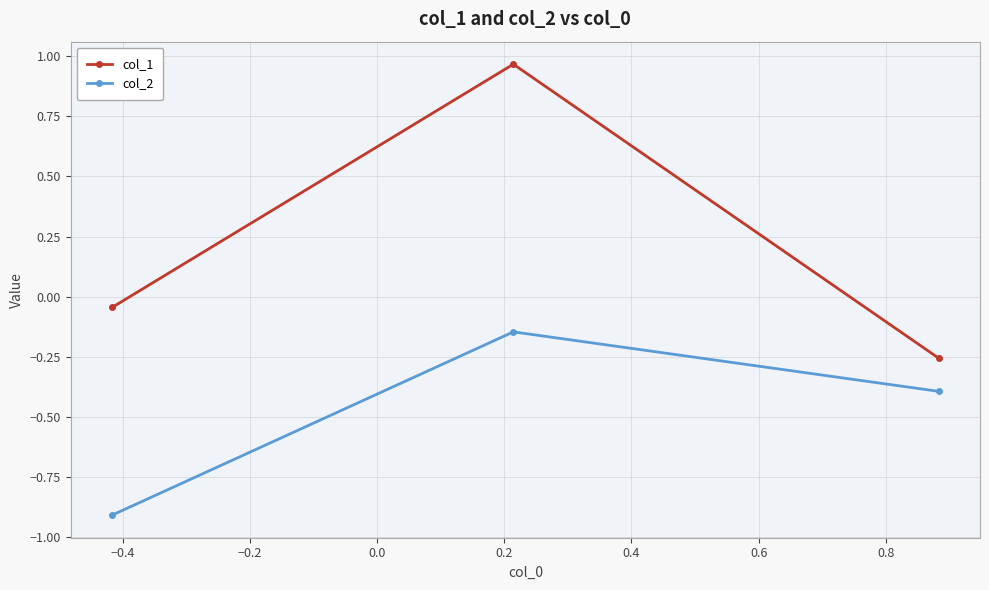

What is the difference between the second highest and minimum values in the col_2 series?

0.5